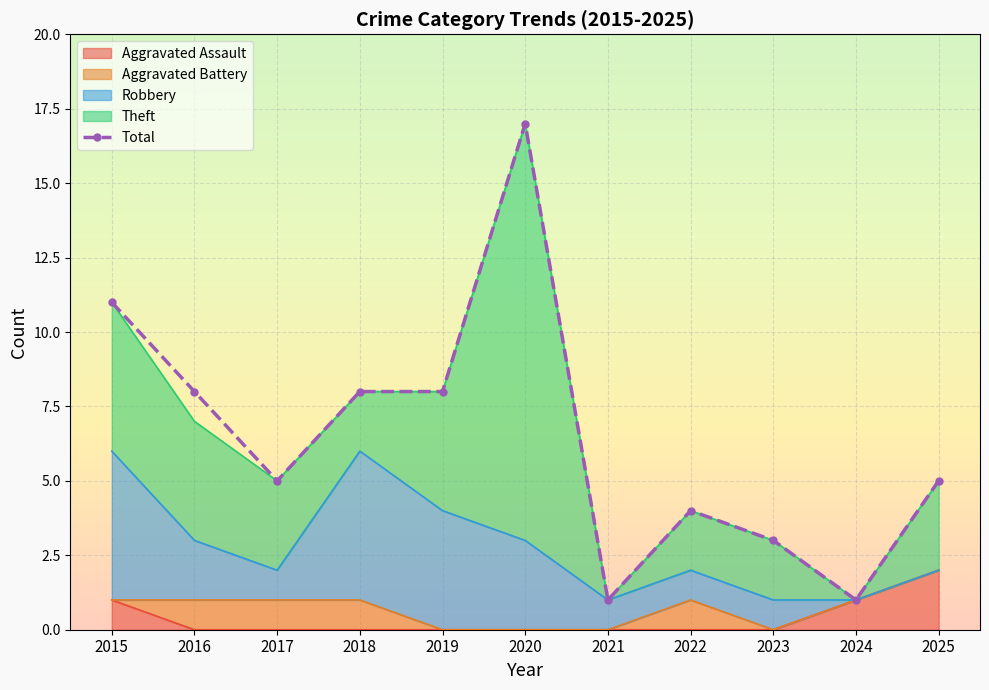

List the labels in order of value, smallest first.

2021, 2024, 2023, 2022, 2017, 2025, 2016, 2018, 2019, 2015, 2020